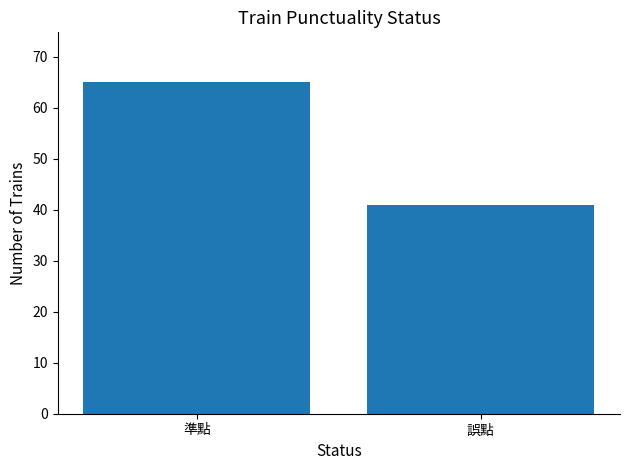

Which label corresponds to the smallest value in the chart?

誤點